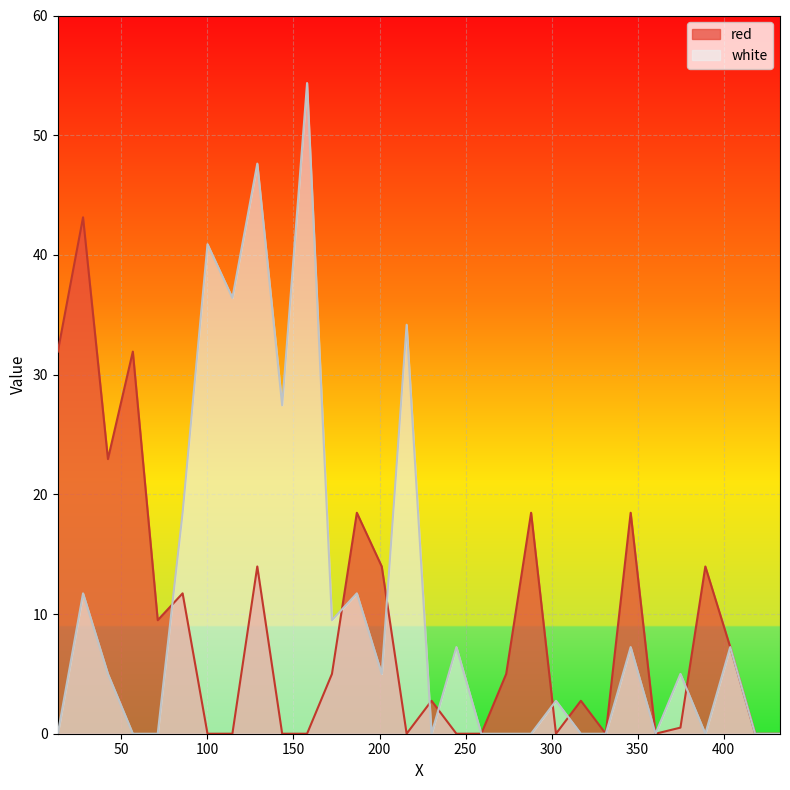

What is the maximum value for red?

43.1